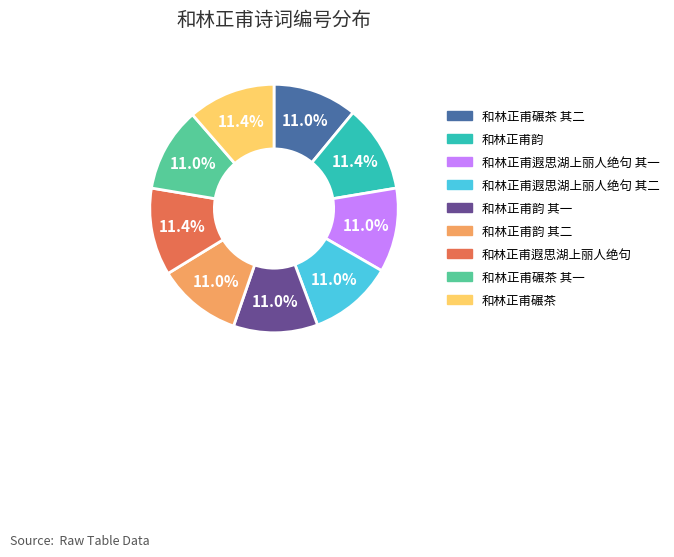

Is there a majority slice in this chart?

No